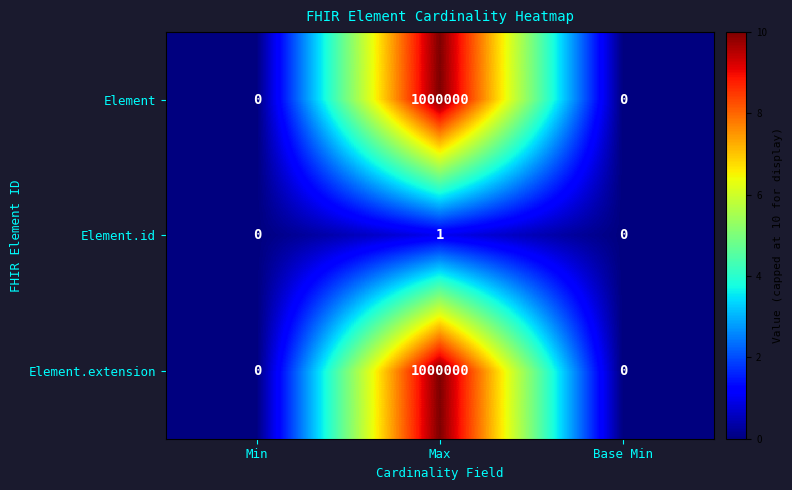

True or false: Element.extension has a value of 407724 at Max.

False